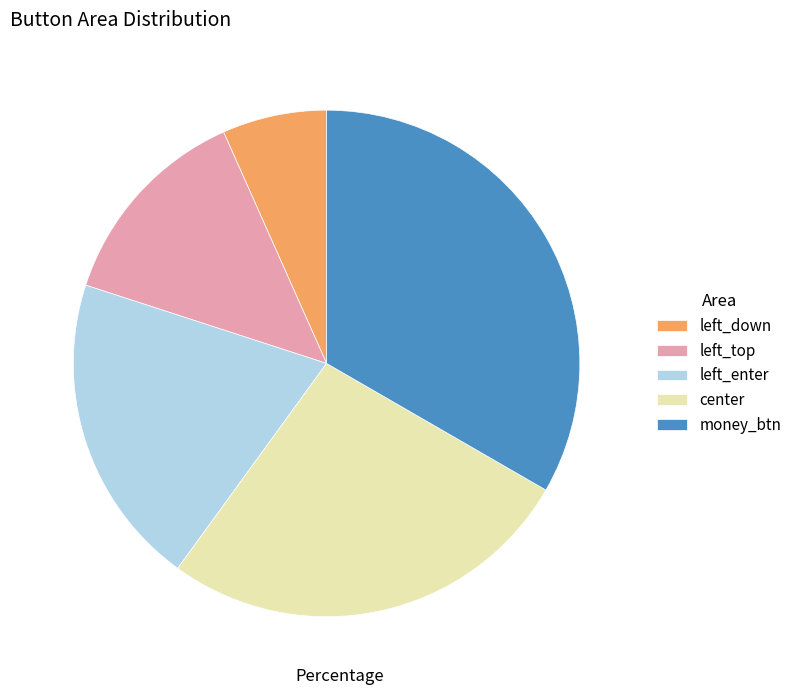

Count the number of slices in the pie.

5